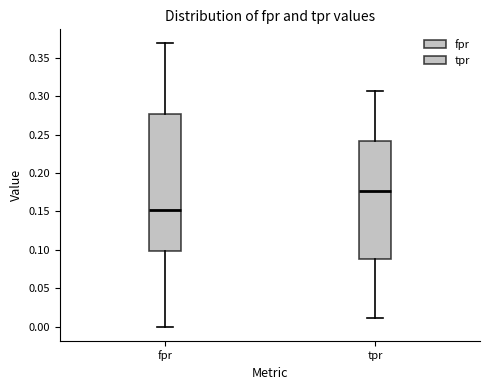

Which box has the highest median line?

tpr